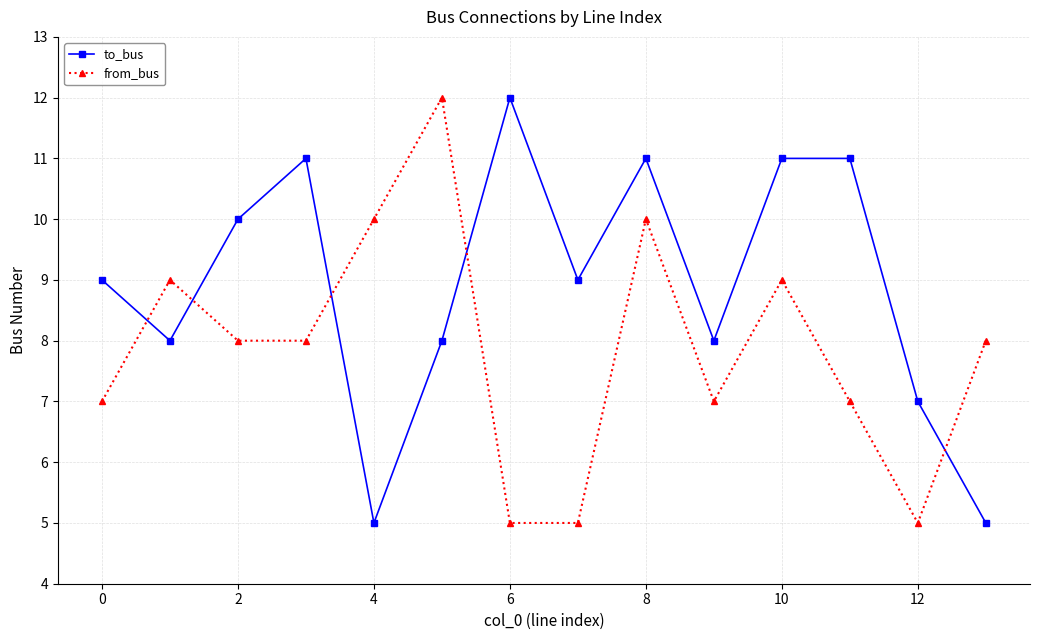

What is the value of the from_bus point at the 14th from the left?

8